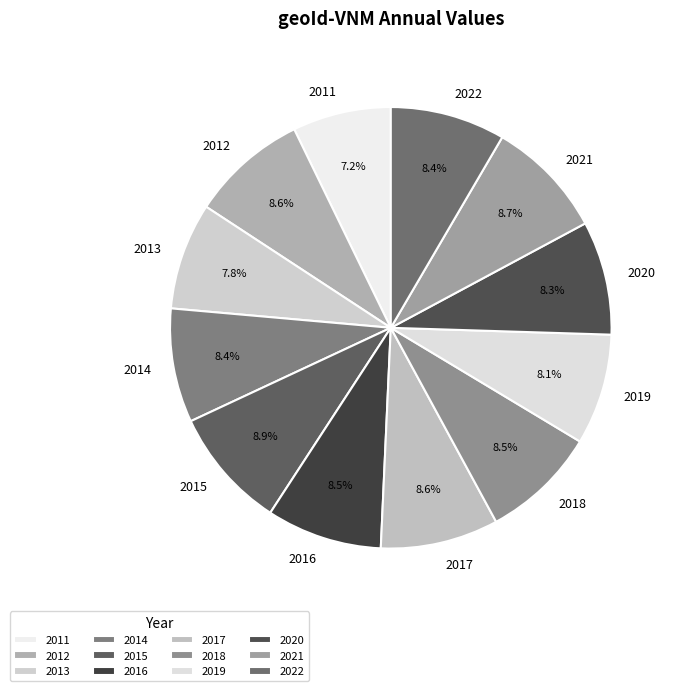

To the nearest percent, what is the average slice percentage?

8%